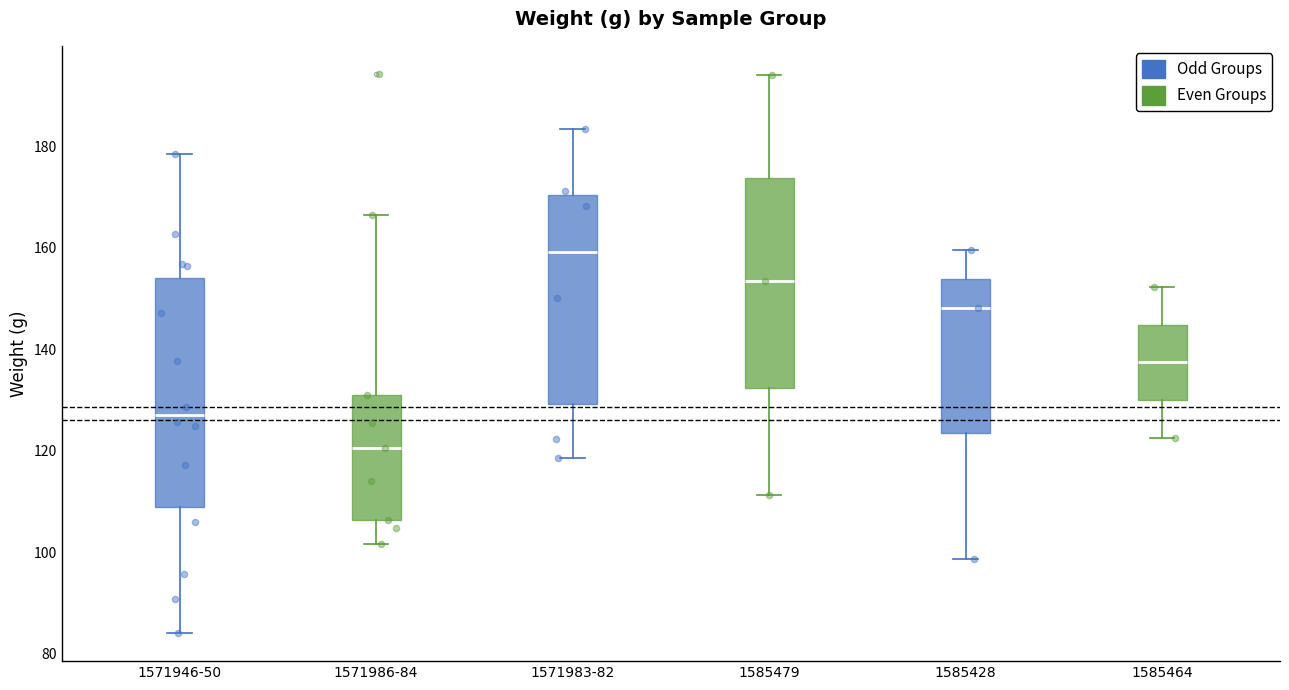

Where does the median line of the box for 1571986-84 sit on the y-axis? The values are not printed on the chart, so give them approximately, as read against the axis.

120